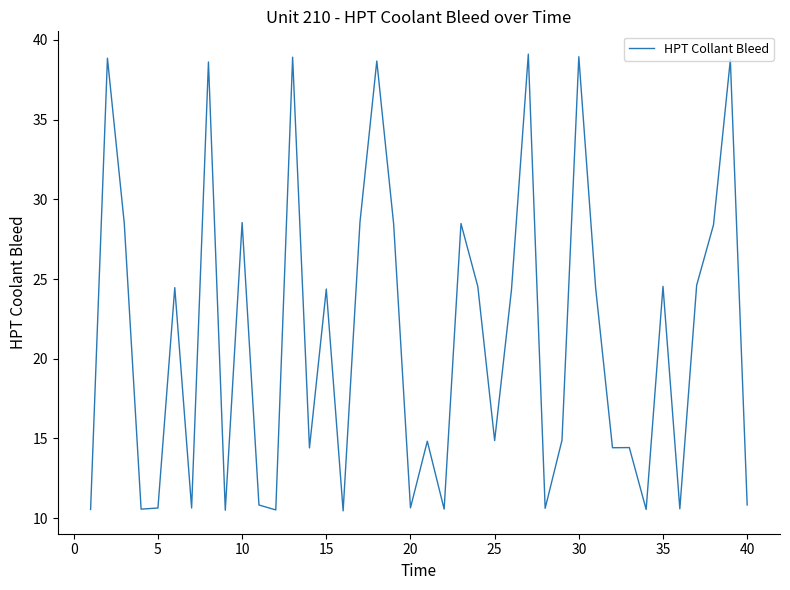

What is the greatest value displayed?

39.1